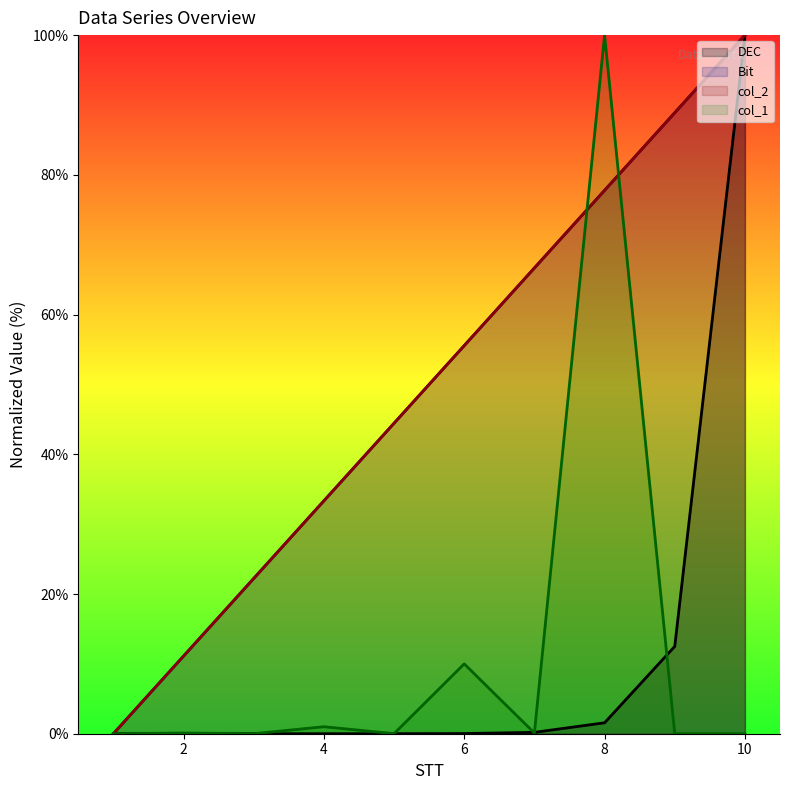

What is the total value across all series at 3?

44.4